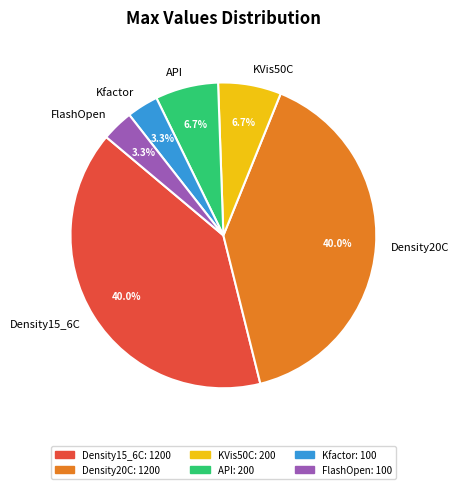

Approximately how many times larger is the value at API compared to KVis50C?

1.0